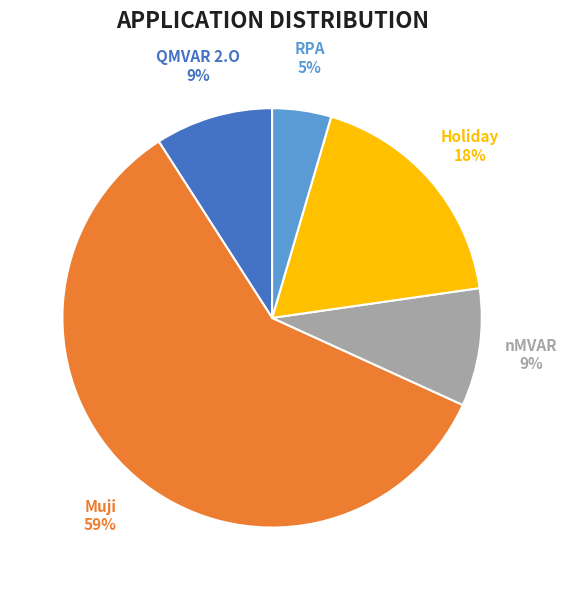

To the nearest percent, what percentage of the pie is nMVAR?

9%